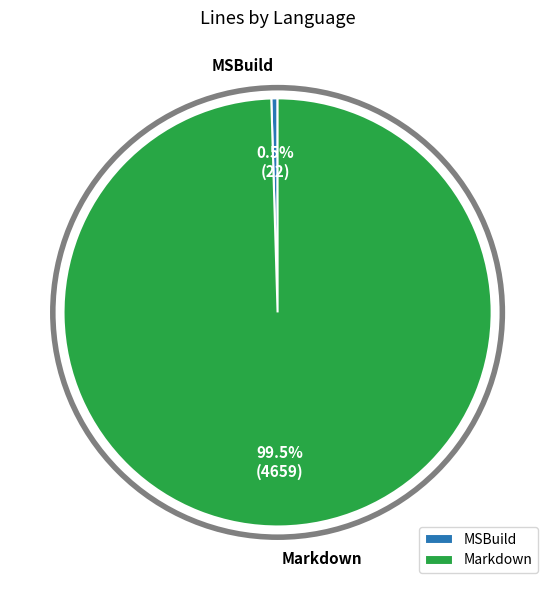

What percentage is NOT represented by Markdown?

0.5%